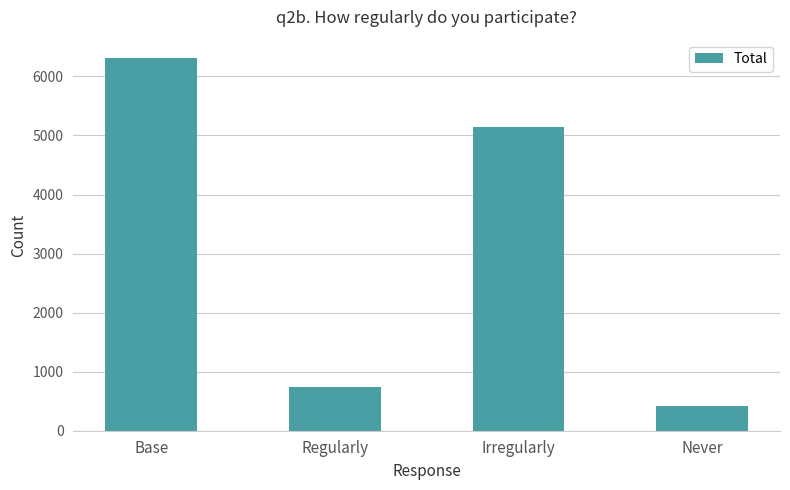

The value at Base is 6307. True or false?

True